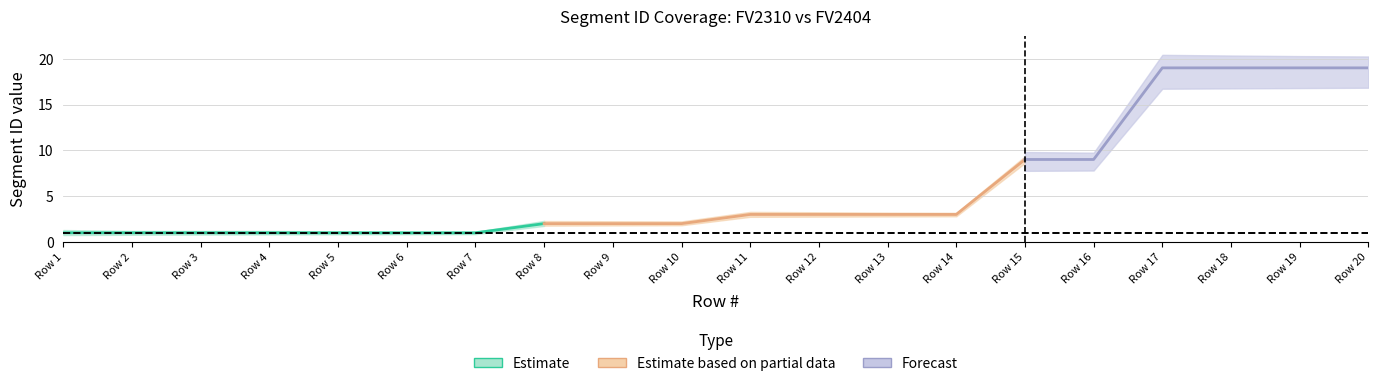

Is it true that Segment ID FV2310 upper equals 1.2 at 3?

True